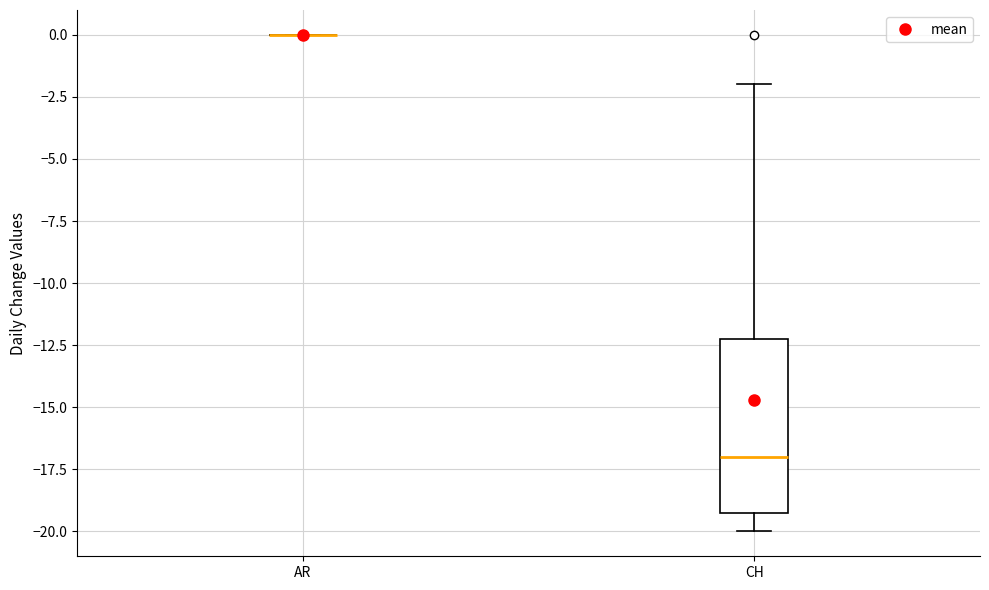

Where is the upper edge of the box for CH on the y-axis? The values are not printed on the chart, so give them approximately, as read against the axis.

-12